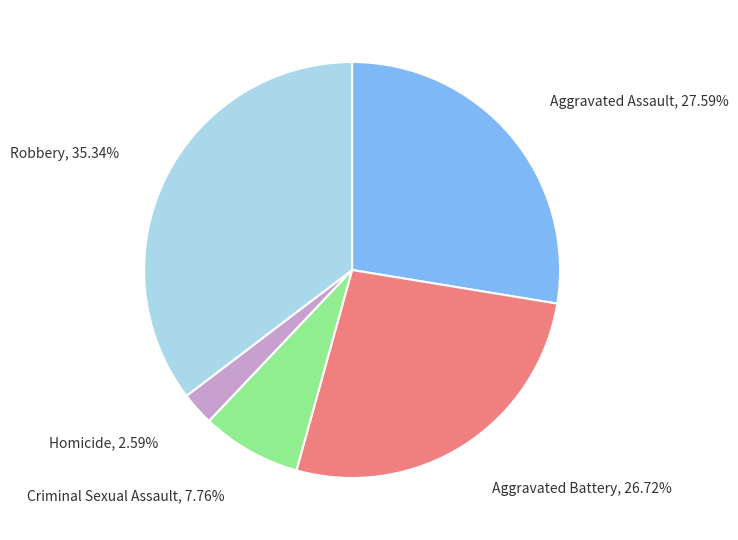

Count the number of slices in the pie.

5